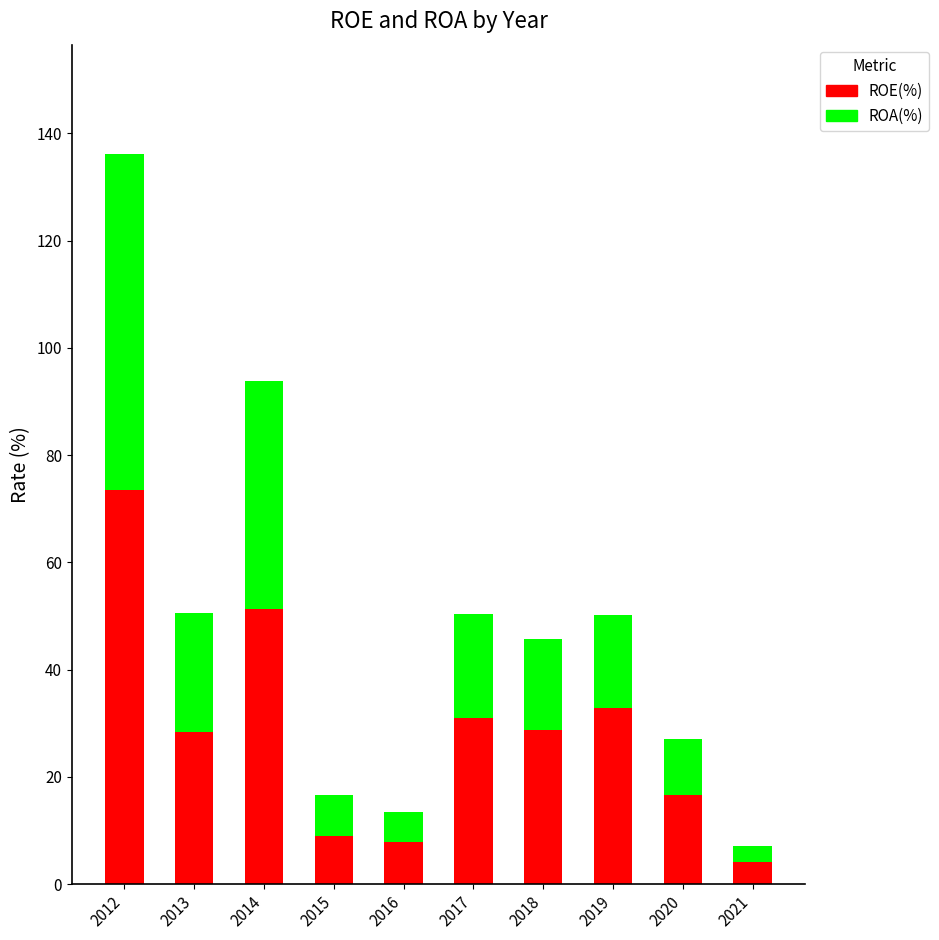

Are the bars horizontal?

No